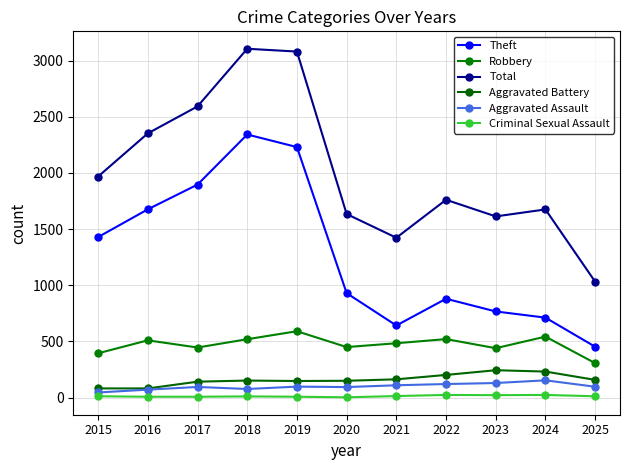

What is the value of the Aggravated Assault point at the 1st from the left?

46